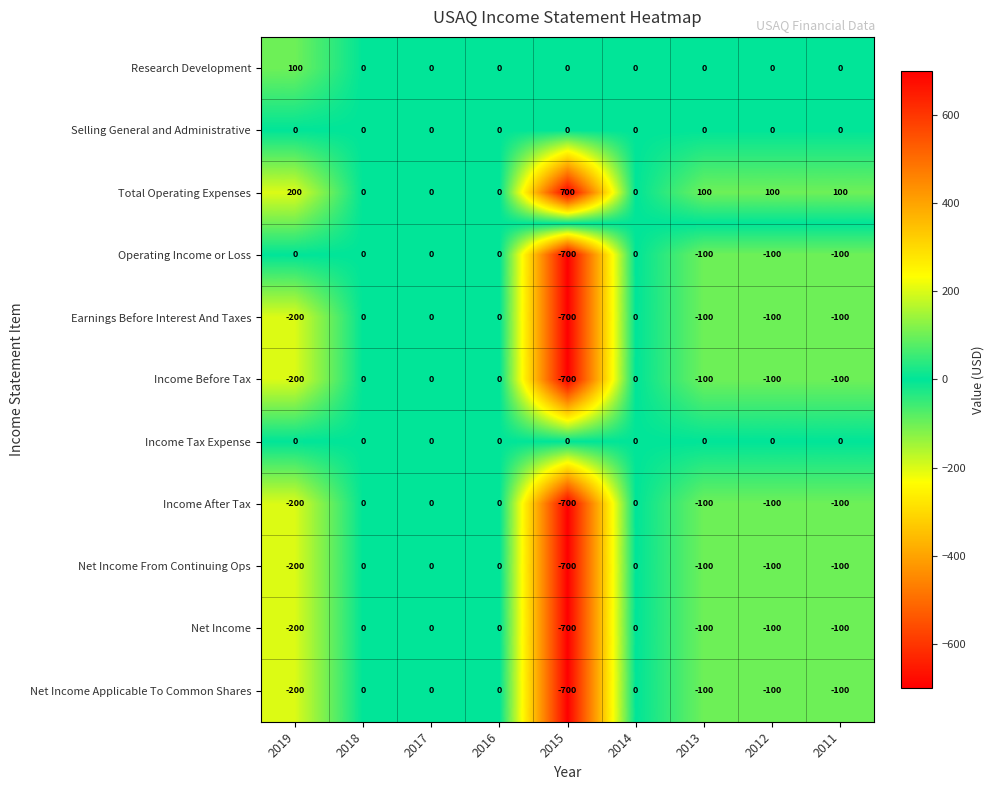

What is the sum of all Net Income values?

-1200